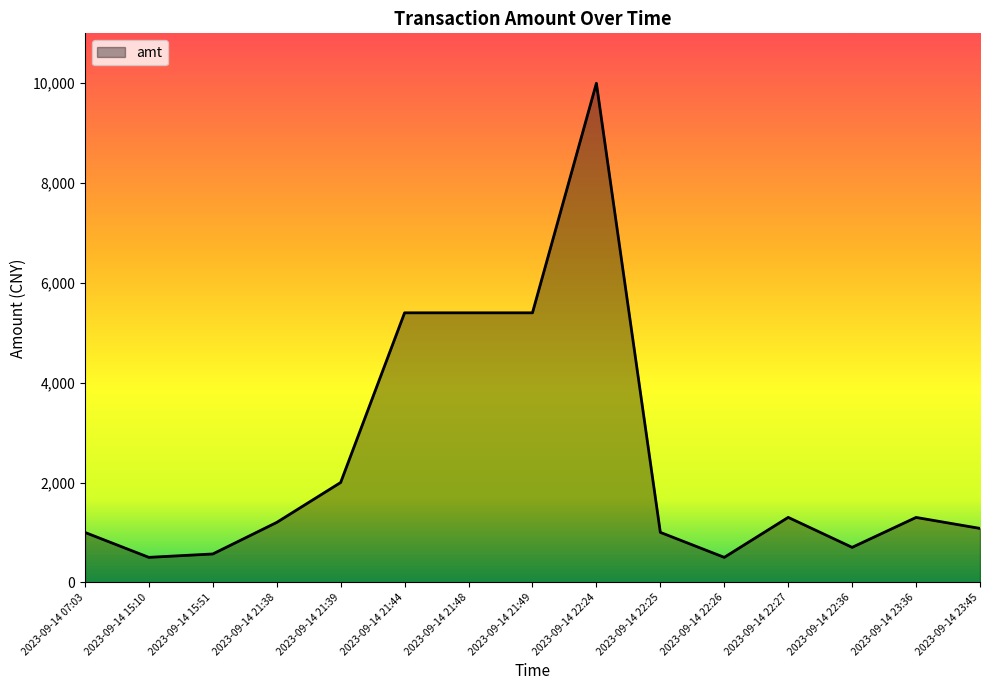

Is it true that the value at 2023-09-14 22:25 is 1001.0?

True